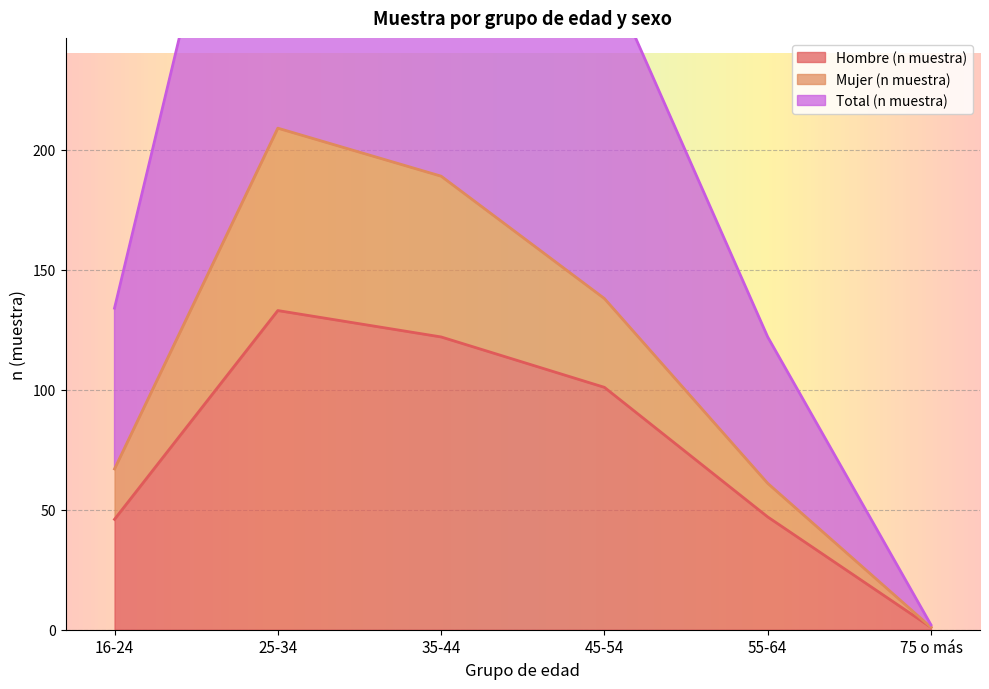

At which category does Mujer (n muestra) reach its first local peak?

25-34